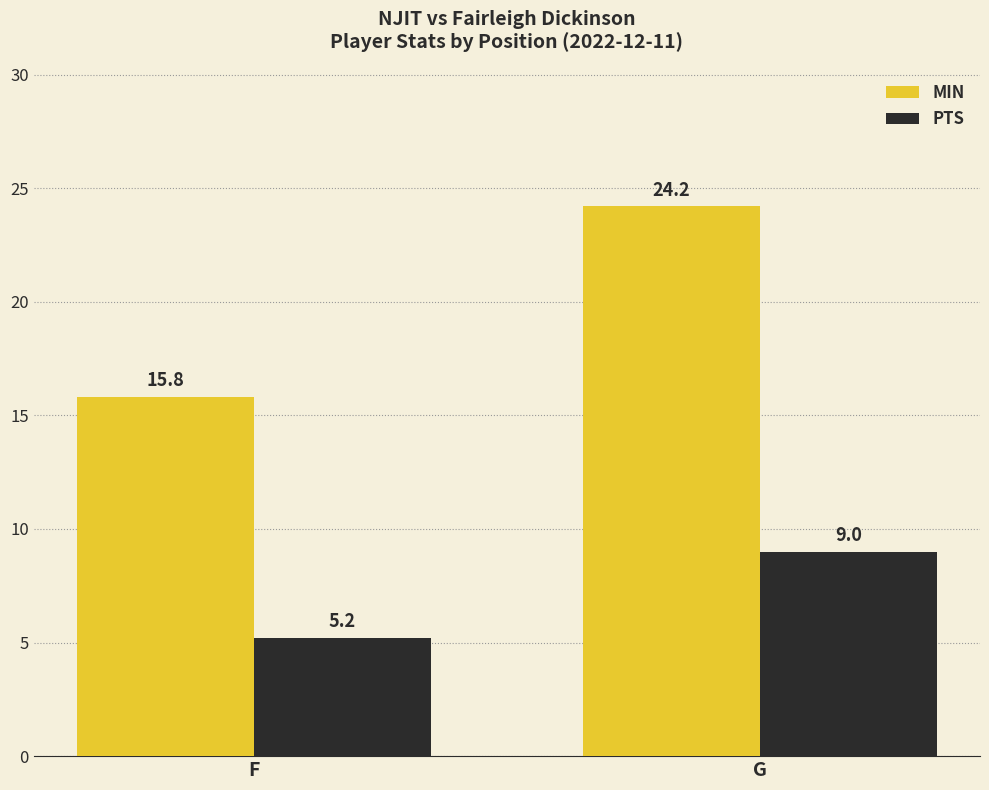

Which category has the highest value in the MIN series?

G